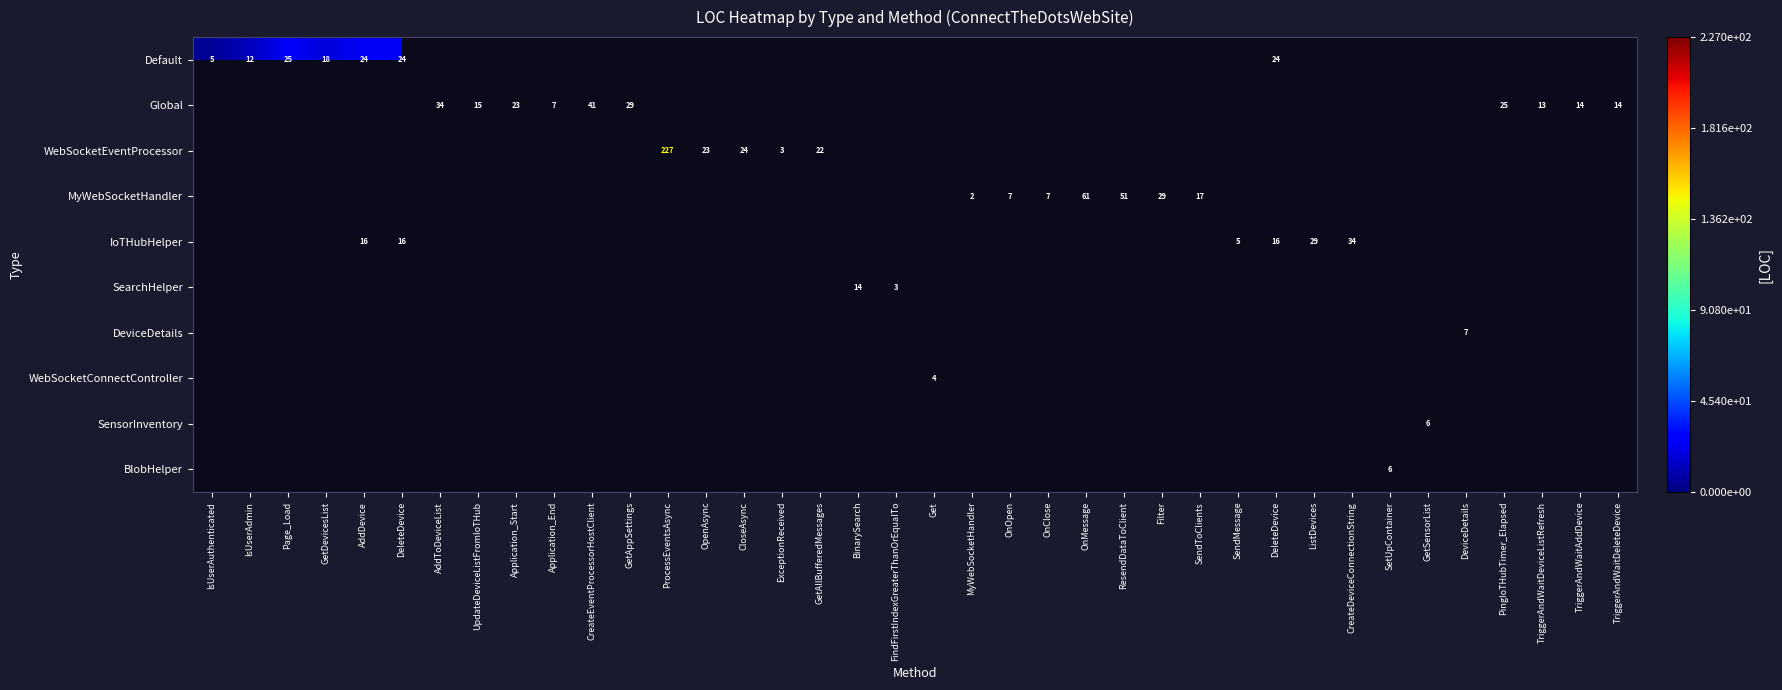

What is the smallest value displayed?

2.0